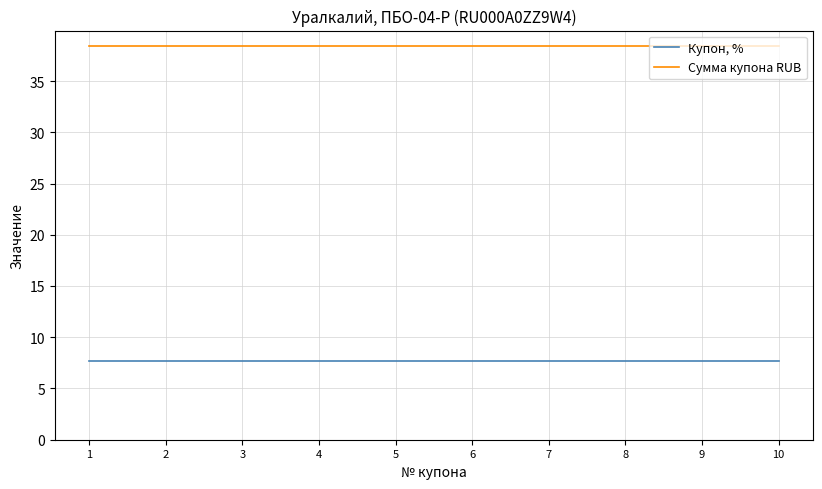

Rank the series by their average value, from lowest to highest.

Купон, %, Сумма купона RUB